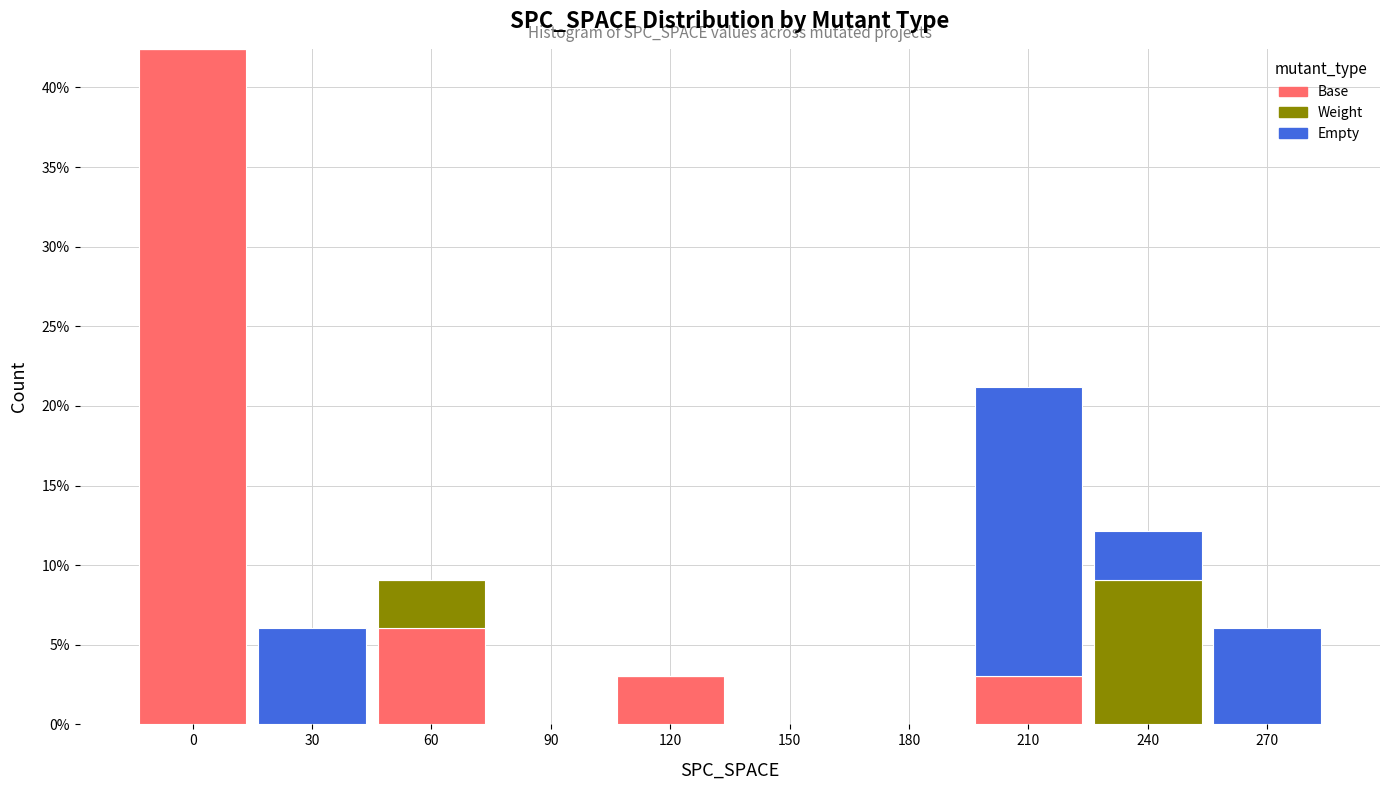

What are all the series names shown in the legend?

Base, Weight, Empty